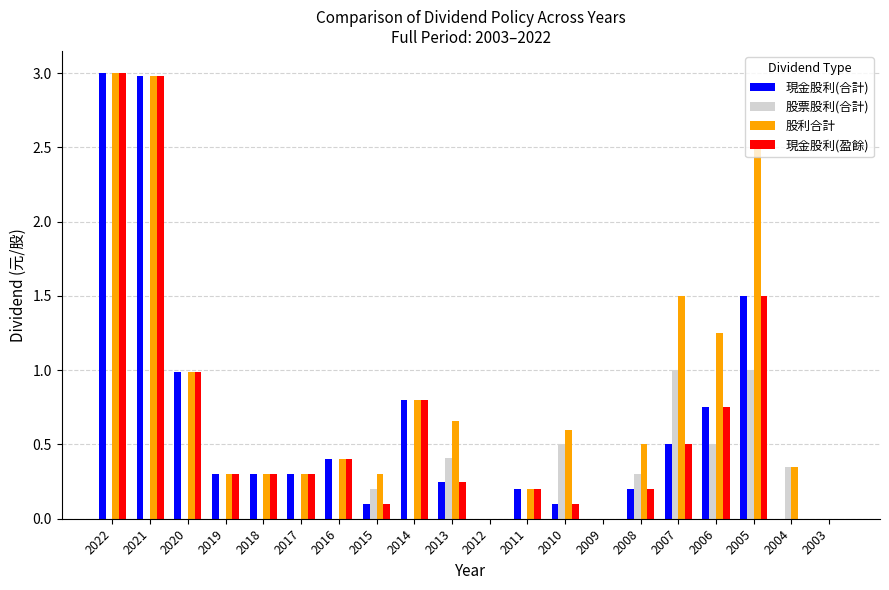

Which series changed the most between 2013 and 2004?

股利合計